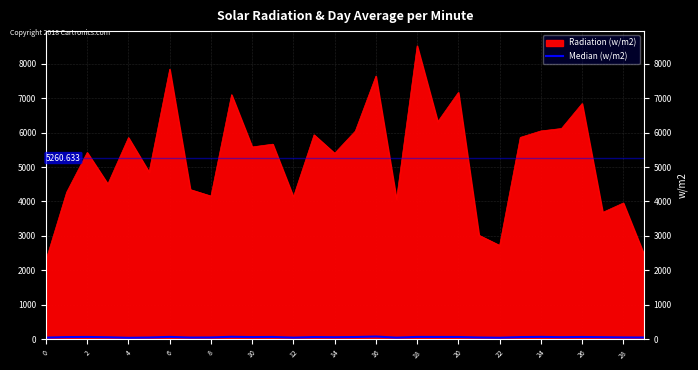

How many lines are shown in the chart?

2